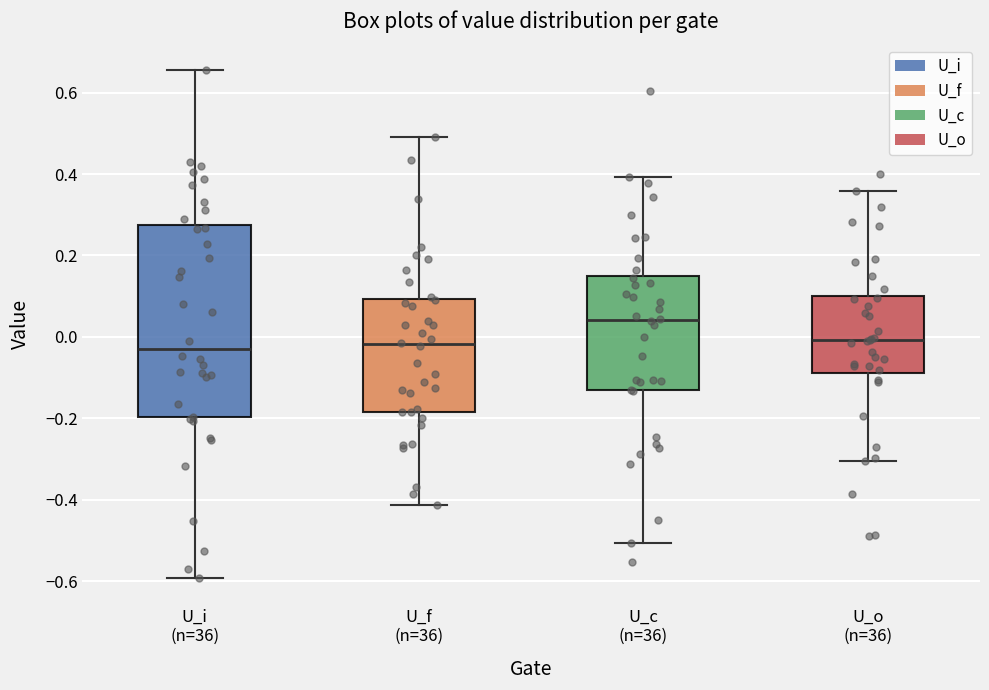

Where is the lower edge of the box for U_i (n=36) on the y-axis? The values are not printed on the chart, so give them approximately, as read against the axis.

-0.20